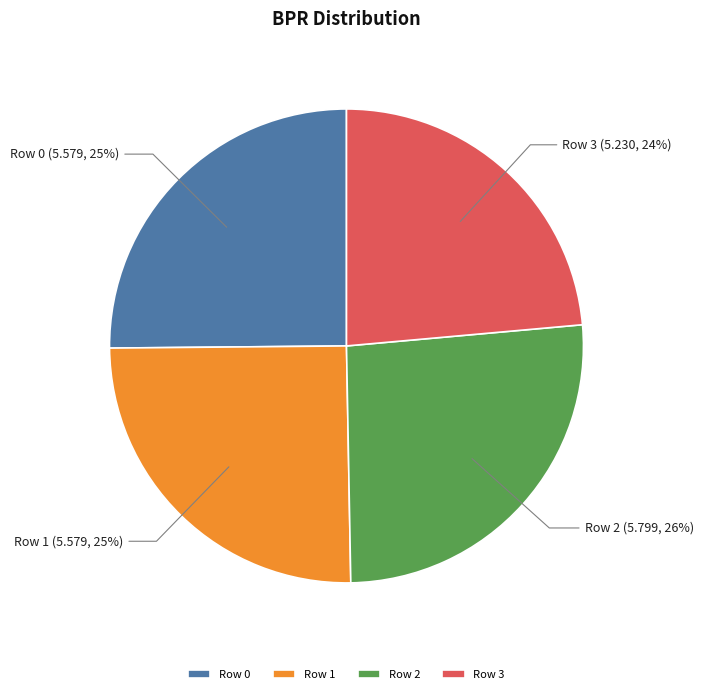

To the nearest percent, what is the combined percentage of Row 3 and Row 0?

49%